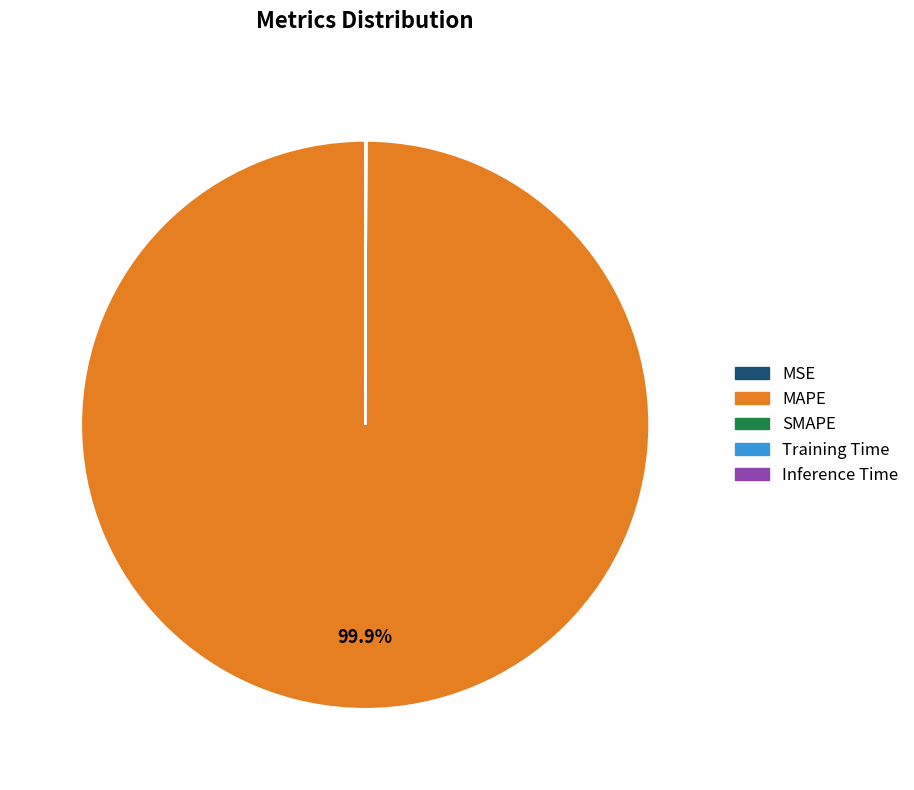

Does any single category account for the majority?

Yes